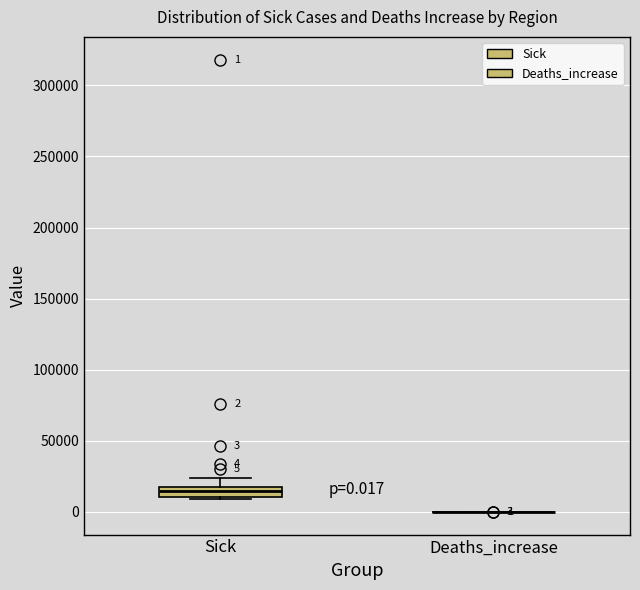

Which box is the tallest, from its lower edge to its upper edge?

Sick